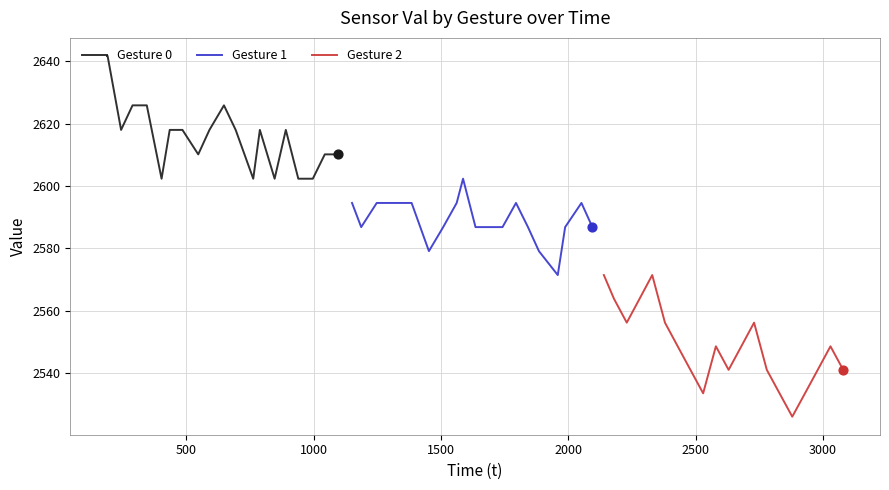

Which series has the largest total across all categories?

Gesture 0